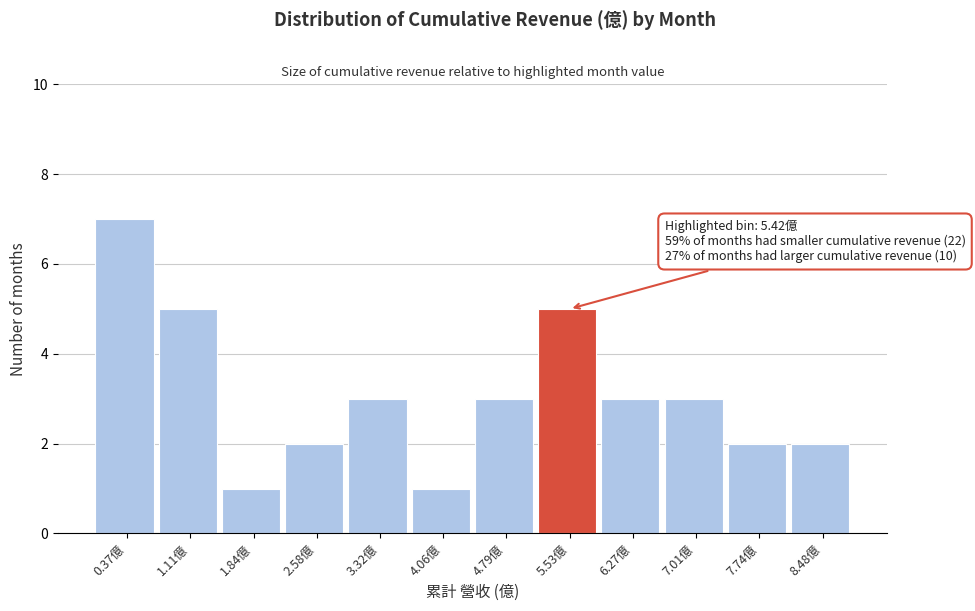

Over which range of the x-axis is the bar tallest?

0.0 to 0.7